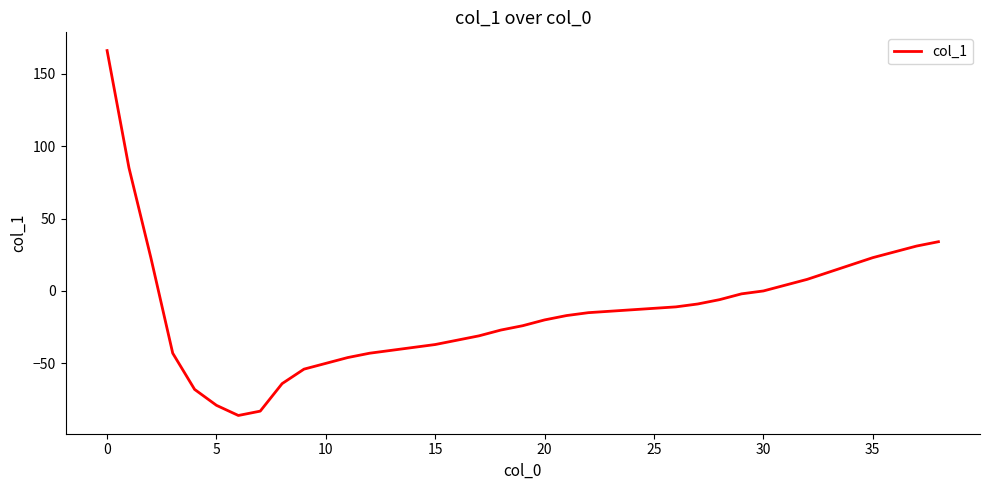

What is the difference between the maximum and minimum values?

252